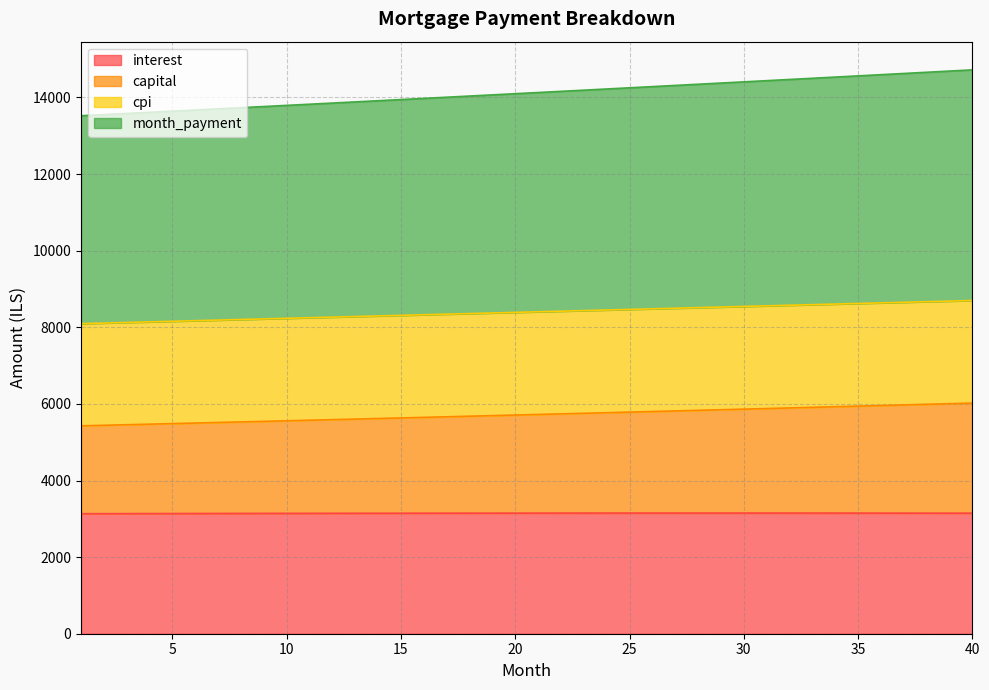

How many lines are shown in the chart?

4